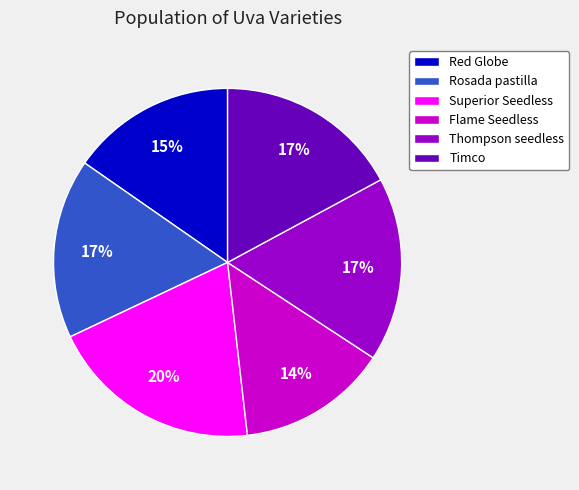

To the nearest percent, what percentage of the pie is Superior Seedless?

20%